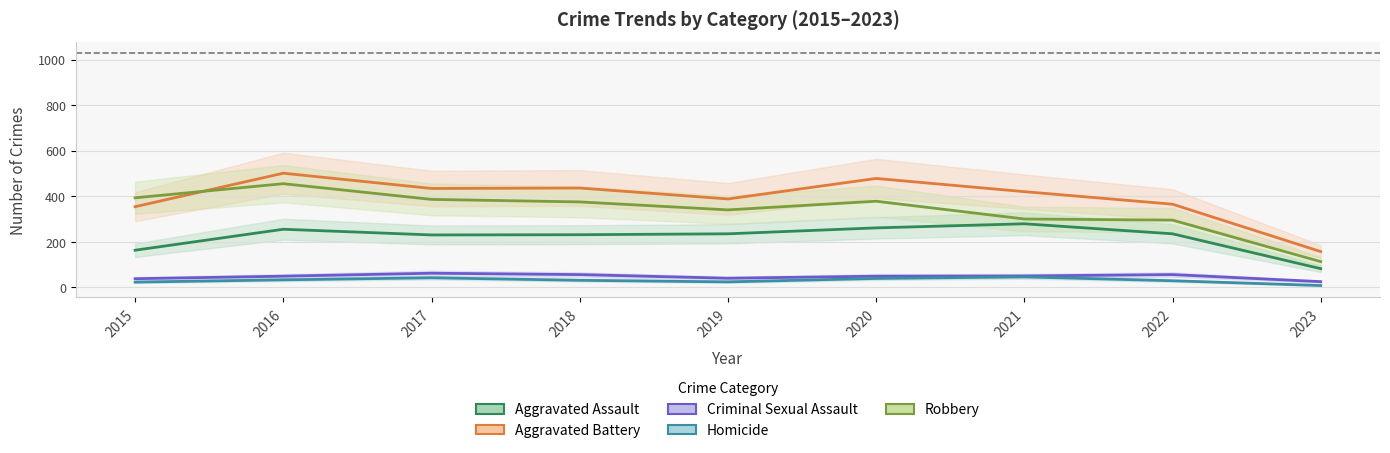

List the labels in order of Robbery value, largest first.

2016, 2015, 2017, 2020, 2018, 2019, 2021, 2022, 2023